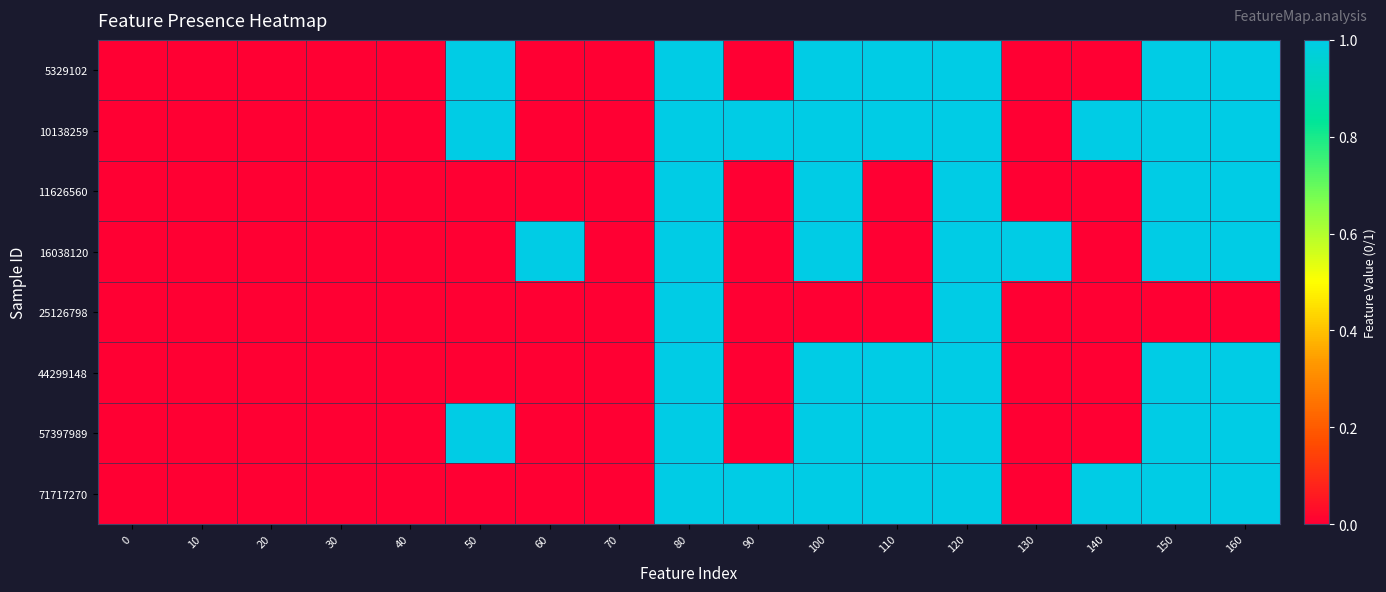

How many data points does each series have?

17